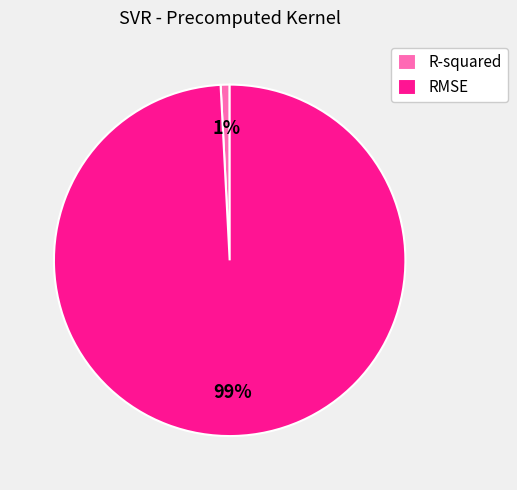

True or false: R-squared accounts for 1% of the total.

True